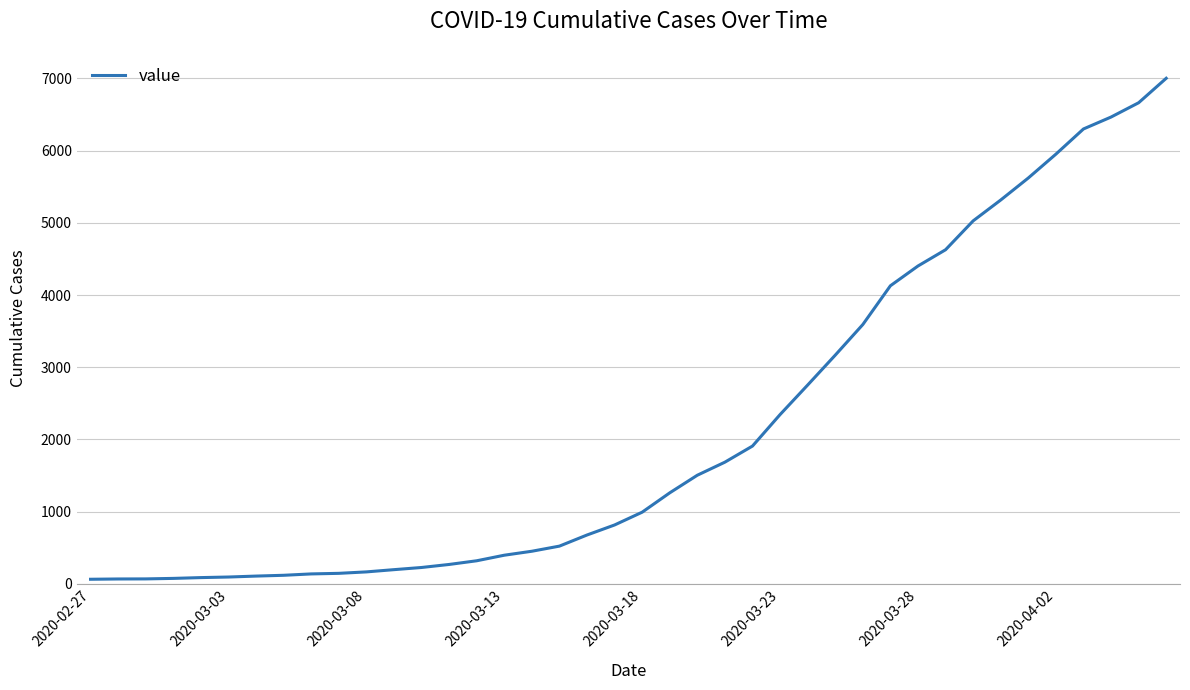

What is the difference between the maximum and minimum values?

6939